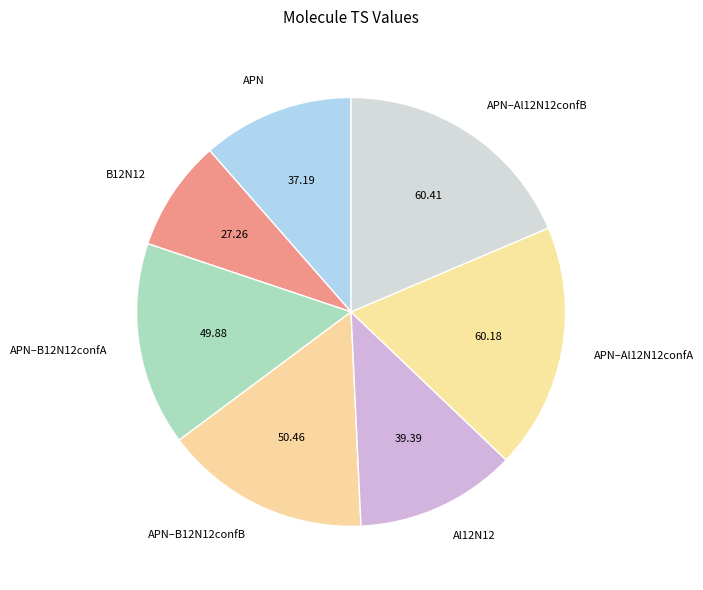

What is the ratio of the value at APN–B12N12confA to the value at B12N12?

1.8